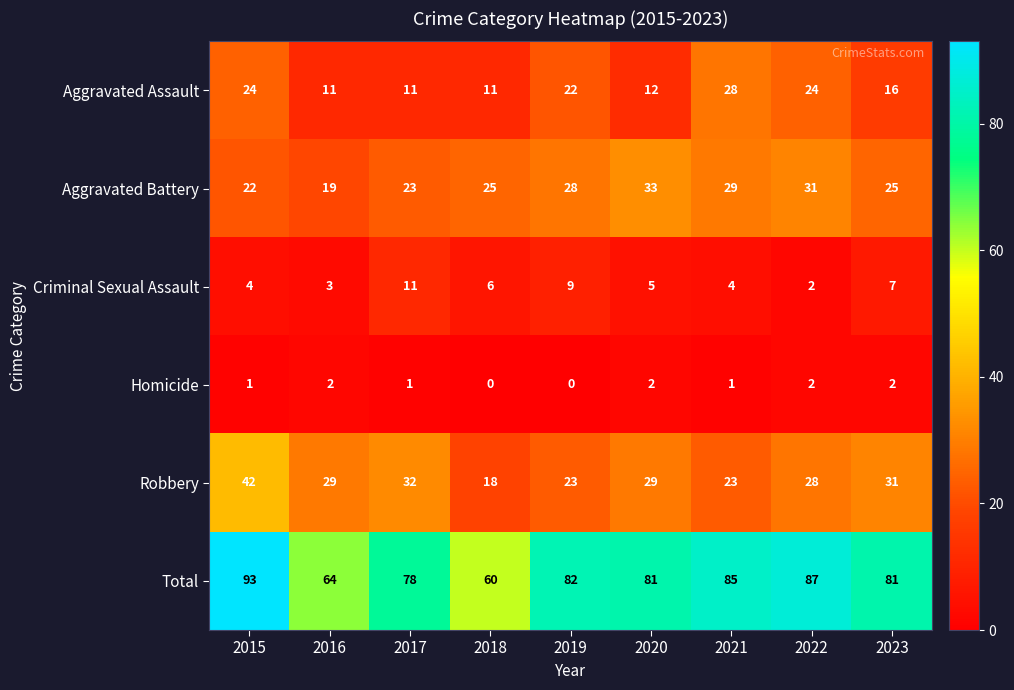

How many categories are shown in the chart?

9